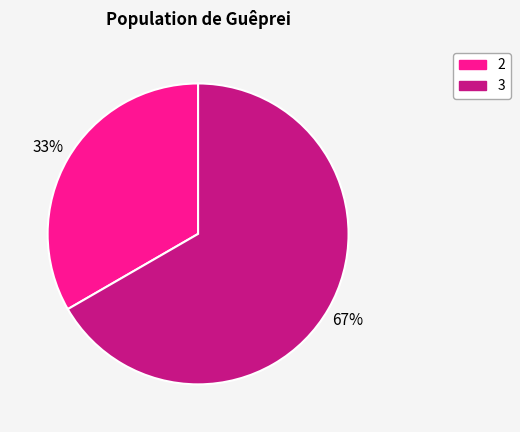

Is there any slice that represents more than half of the pie?

Yes